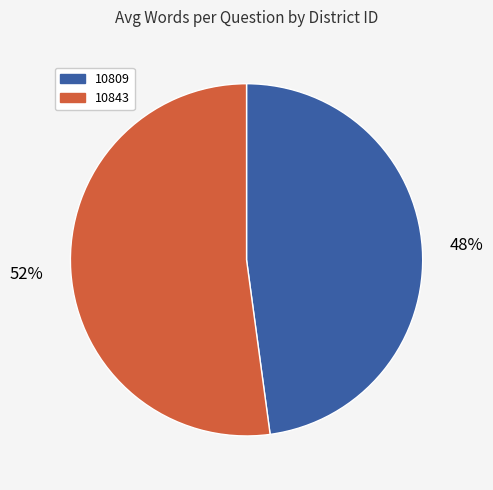

Which has a higher value, 10843 or 10809?

10843